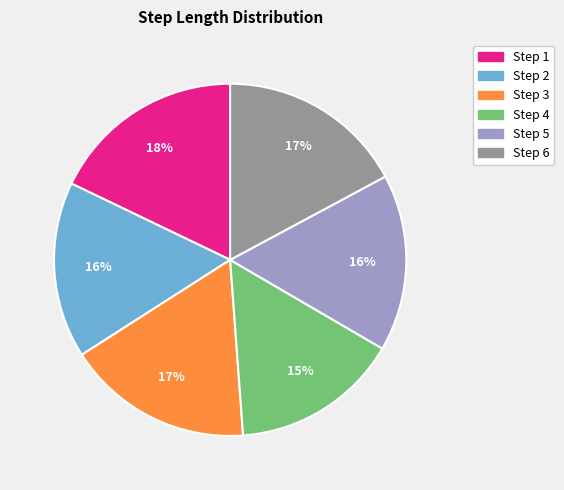

Is there a majority slice in this chart?

No